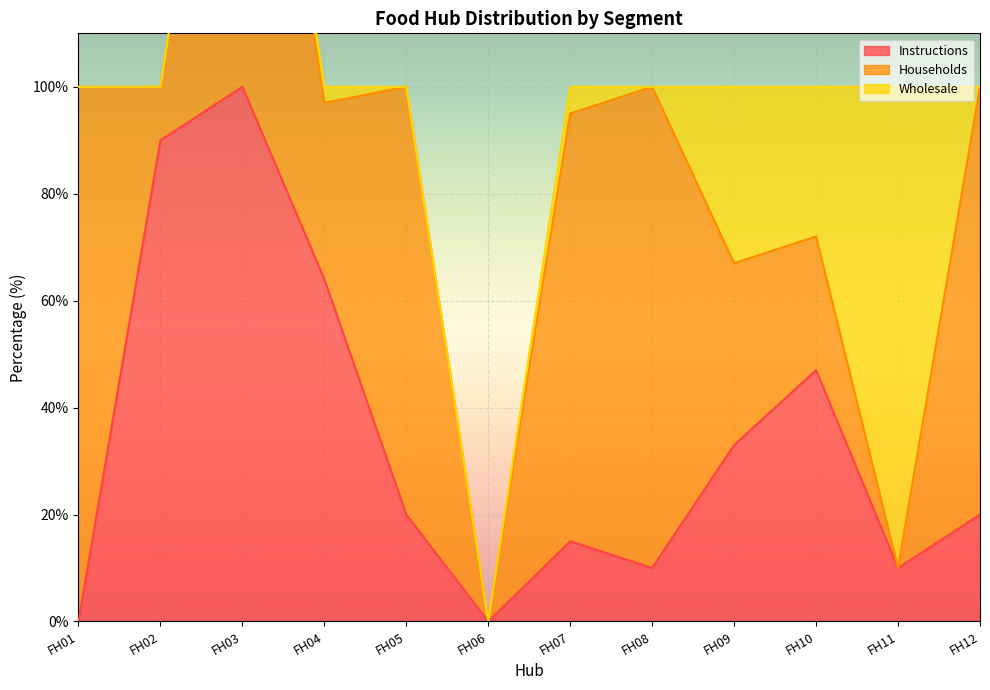

Is the value of Instructions at FH12 greater than the value of Households at FH09?

No